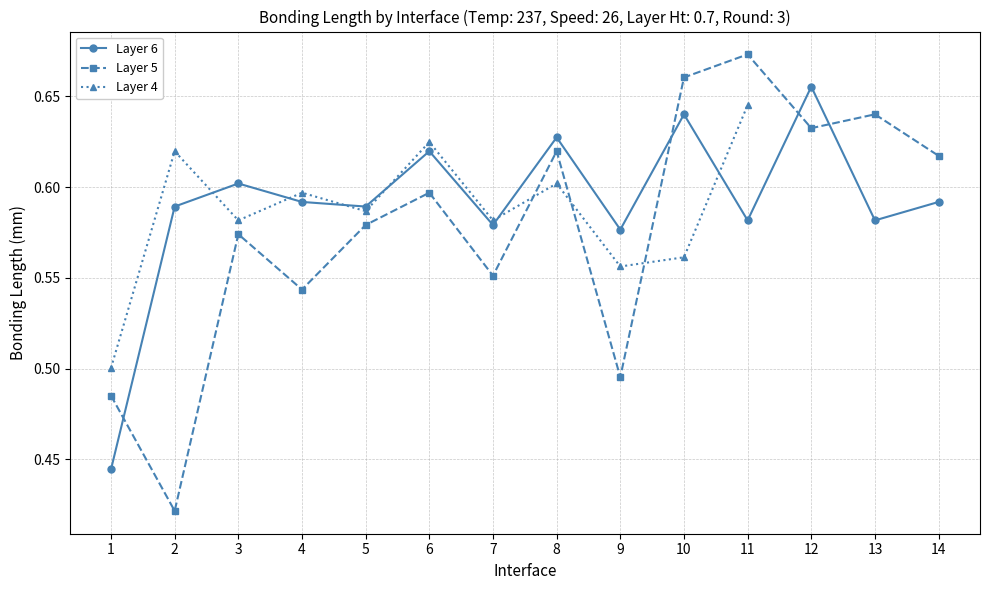

Which label corresponds to the smallest value in the chart?

2